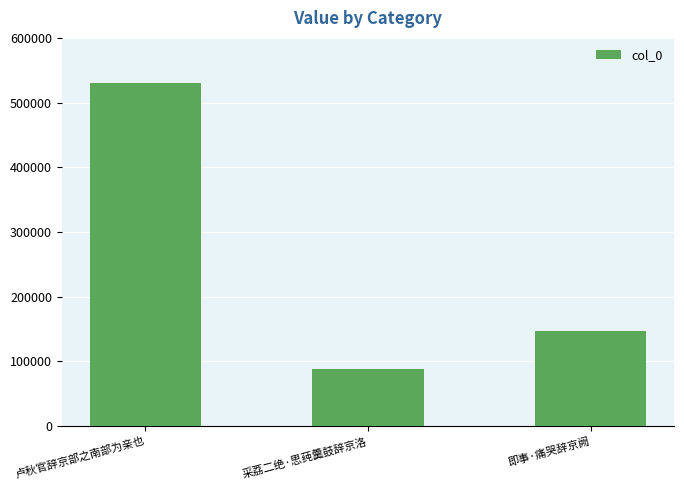

Rank the categories by value from lowest to highest.

采荔二绝·思莼羹鼓辞京洛, 即事·痛哭辞京阙, 卢秋官辞京部之南部为亲也